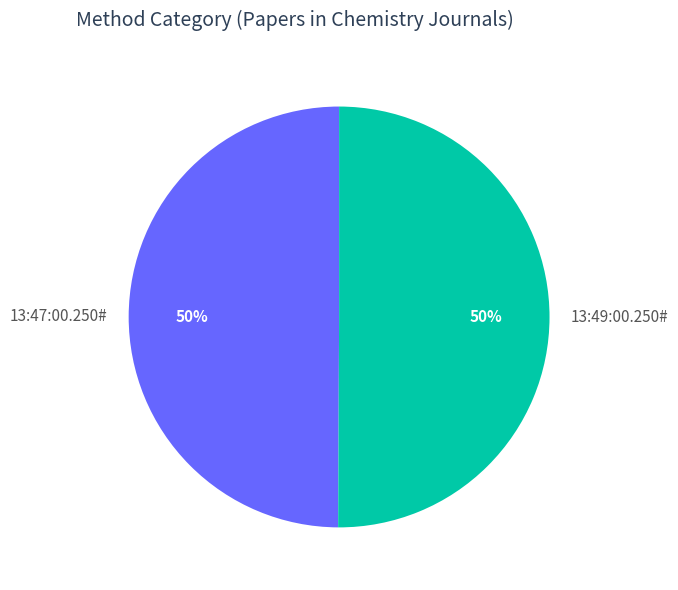

Approximately how many times larger is the value at 13:49:00.250# compared to 13:47:00.250#?

1.0